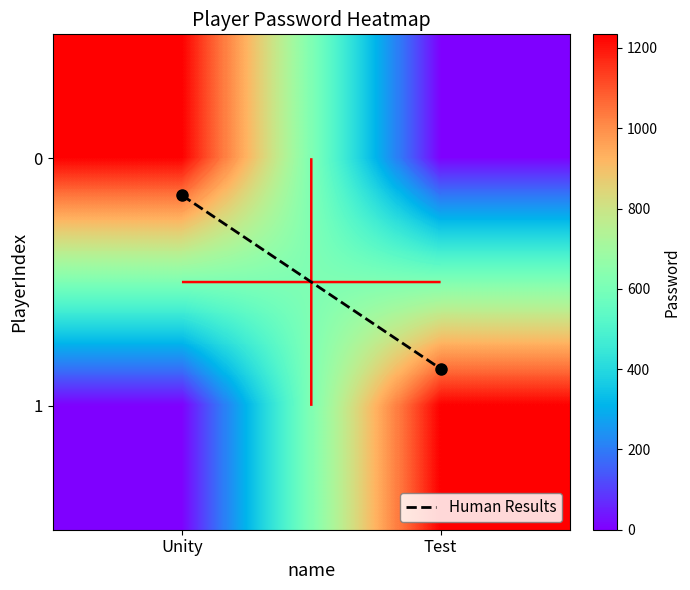

What is the sum of all Human Results values?

1.0